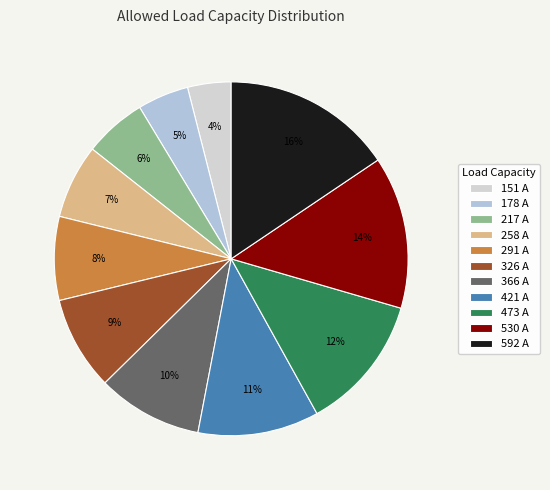

Count the number of slices in the pie.

11